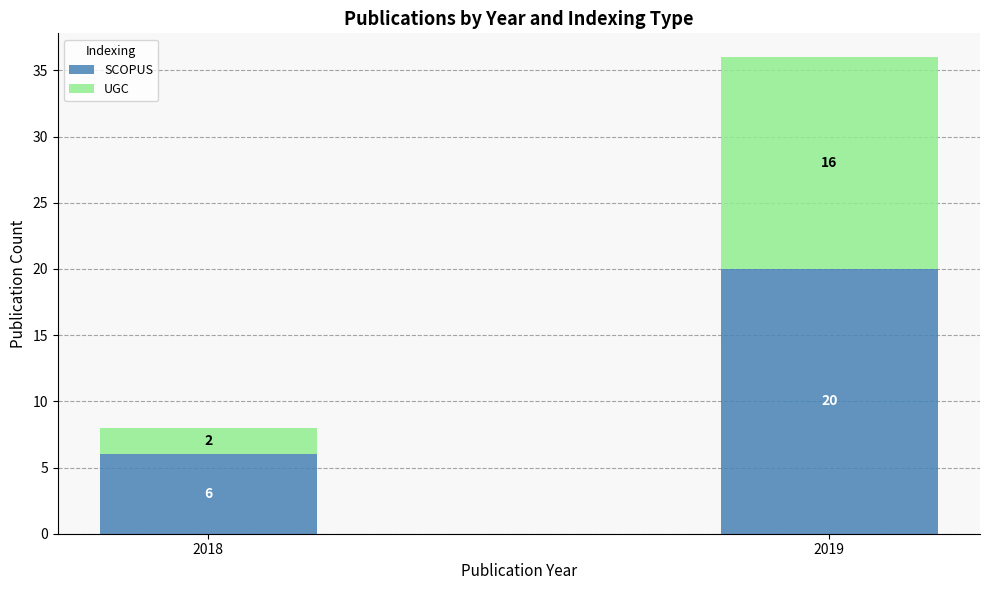

How many distinct data groups are displayed?

2